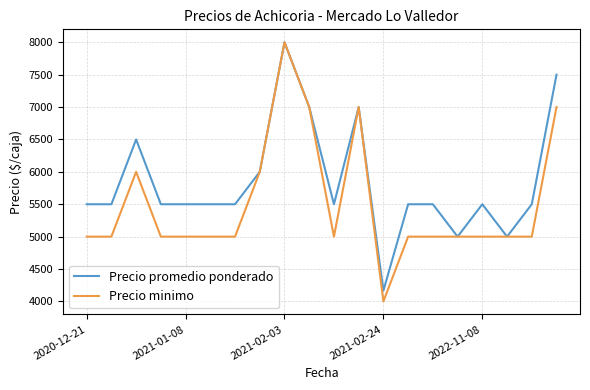

What is the highest value of the Precio promedio ponderado series?

8000